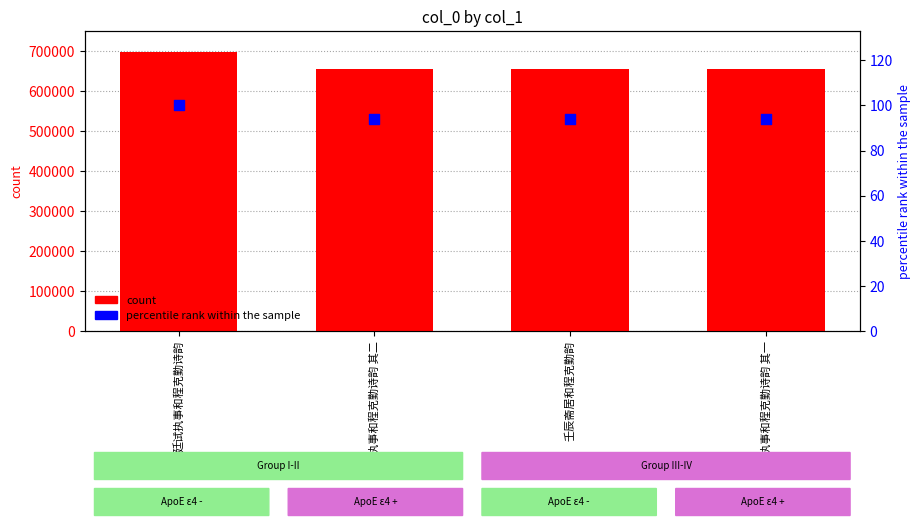

Which series contains the highest Y value?

col_0